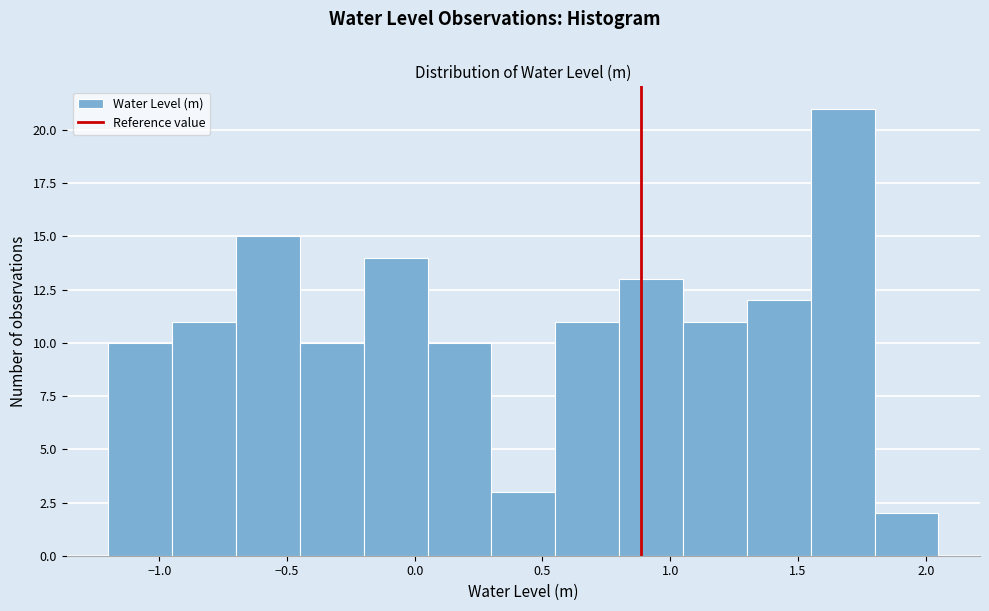

Reading left to right, transcribe this chart: for each bar, give the range it covers on the x-axis and its height. The values are not printed on the chart, so give them approximately, as read against the axis.

-1.20 to -0.95: 10
-0.95 to -0.70: 11
-0.70 to -0.45: 15
-0.45 to -0.20: 10
-0.20 to 0.05: 14
0.05 to 0.30: 10
0.30 to 0.55: 3
0.55 to 0.80: 11
0.80 to 1.05: 13
1.05 to 1.30: 11
1.30 to 1.55: 12
1.55 to 1.80: 21
1.80 to 2.05: 2